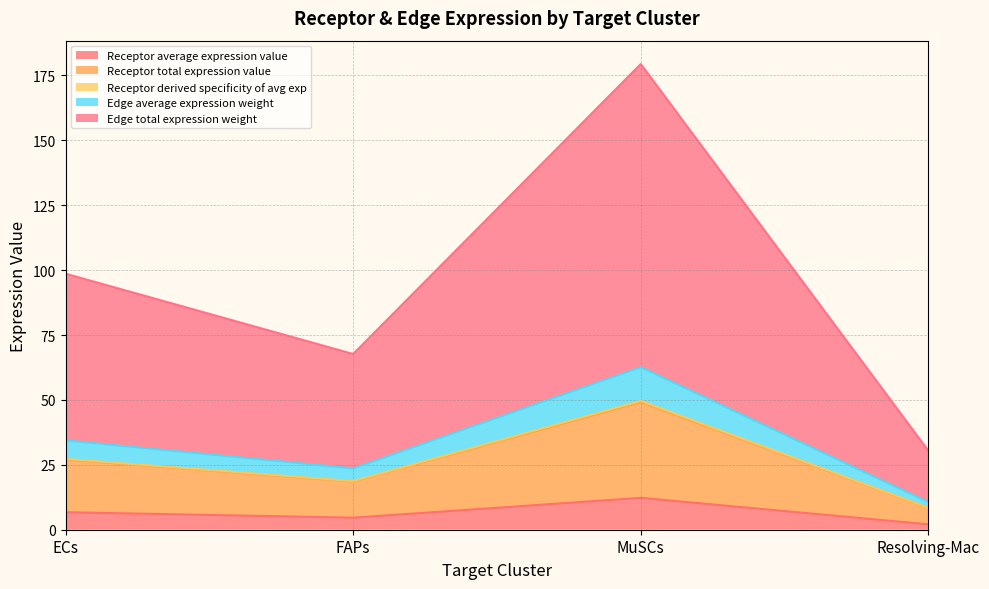

Where is Receptor derived specificity of avg exp nearest to the value 29?

ECs